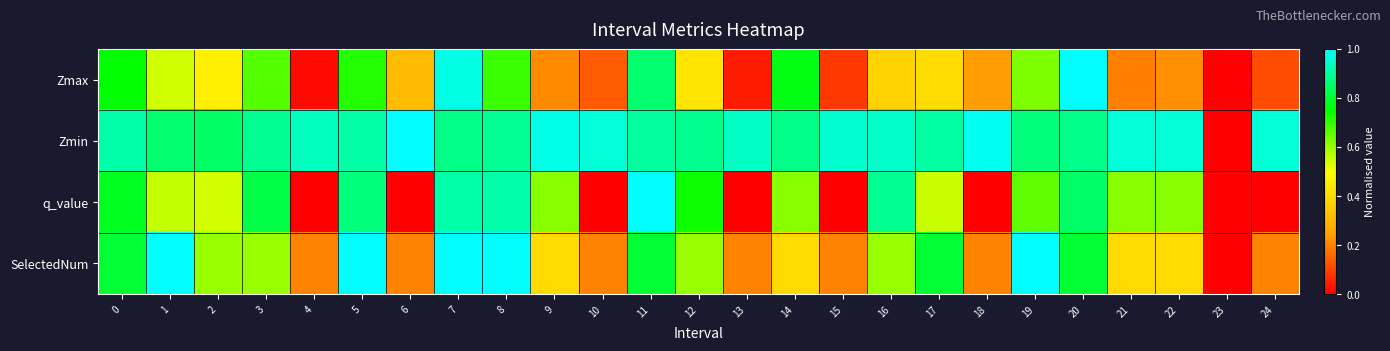

Reading right to left, extract all data points from this chart.

Zmax: 24=0.1	23=0.0	22=0.2	21=0.2	20=1.0	19=0.6	18=0.2	17=0.4	16=0.4	15=0.1	14=0.8	13=0.0	12=0.4	11=0.9	10=0.1	9=0.2	8=0.7	7=1.0	6=0.3	5=0.7	4=0.0	3=0.7	2=0.5	1=0.5	0=0.7
Zmin: 24=1.0	23=0.0	22=1.0	21=1.0	20=0.9	19=0.9	18=1.0	17=0.9	16=0.9	15=1.0	14=0.9	13=0.9	12=0.9	11=0.9	10=1.0	9=1.0	8=0.9	7=0.9	6=1.0	5=0.9	4=0.9	3=0.9	2=0.8	1=0.9	0=0.9
q_value: 24=0.0	23=0.0	22=0.6	21=0.6	20=0.9	19=0.7	18=0.0	17=0.6	16=0.9	15=0.0	14=0.6	13=0.0	12=0.7	11=1.0	10=0.0	9=0.6	8=0.9	7=0.9	6=0.0	5=0.9	4=0.0	3=0.8	2=0.5	1=0.6	0=0.8
SelectedNum: 24=0.2	23=0.0	22=0.4	21=0.4	20=0.8	19=1.0	18=0.2	17=0.8	16=0.6	15=0.2	14=0.4	13=0.2	12=0.6	11=0.8	10=0.2	9=0.4	8=1.0	7=1.0	6=0.2	5=1.0	4=0.2	3=0.6	2=0.6	1=1.0	0=0.8